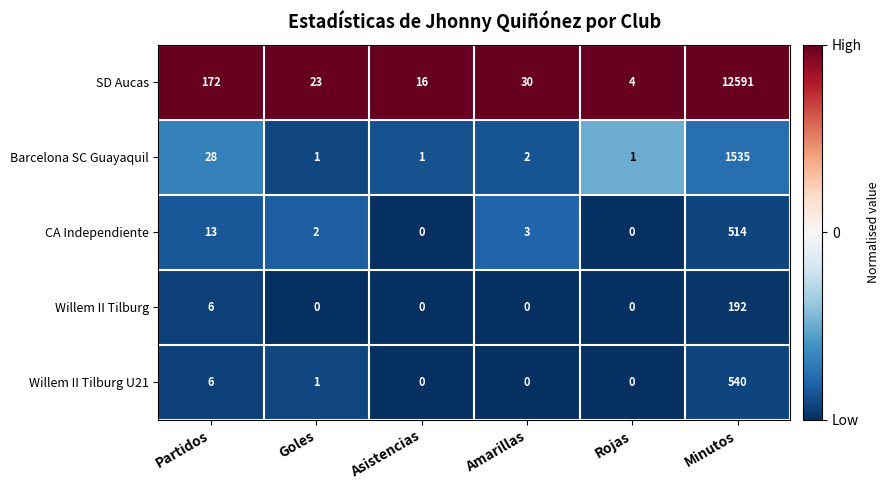

True or false: SD Aucas has a value of 30 at Amarillas.

True